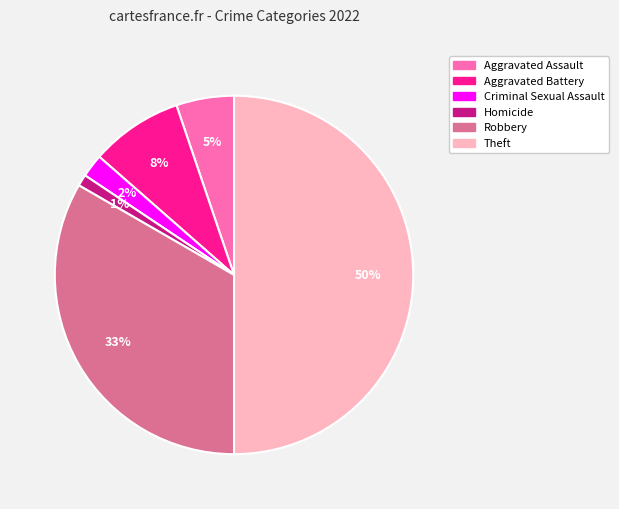

Rank the categories by value from highest to lowest.

Theft, Robbery, Aggravated Battery, Aggravated Assault, Criminal Sexual Assault, Homicide